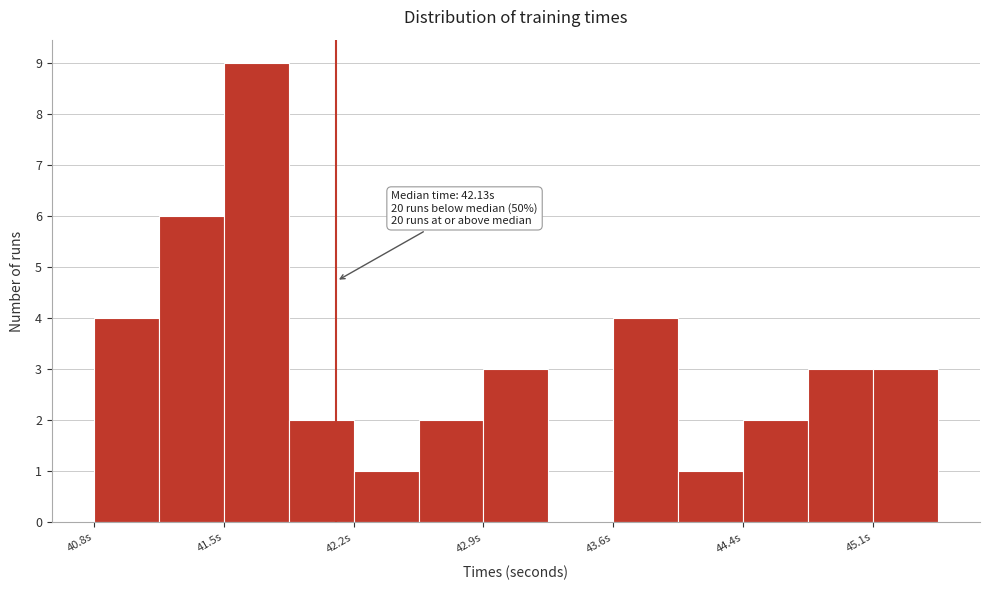

Read against the x-axis, roughly where is the centre of the tallest bar?

41.7